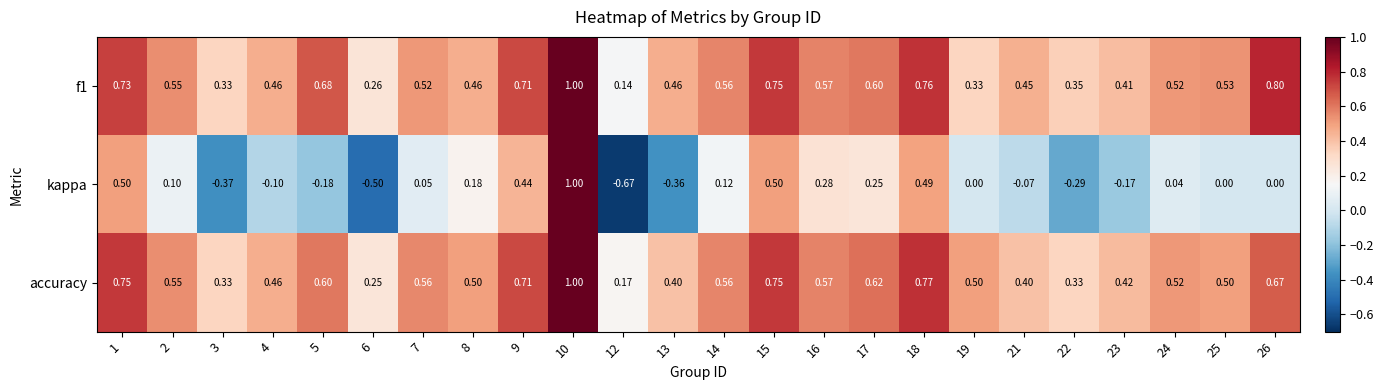

Which series has the widest spread of values?

kappa